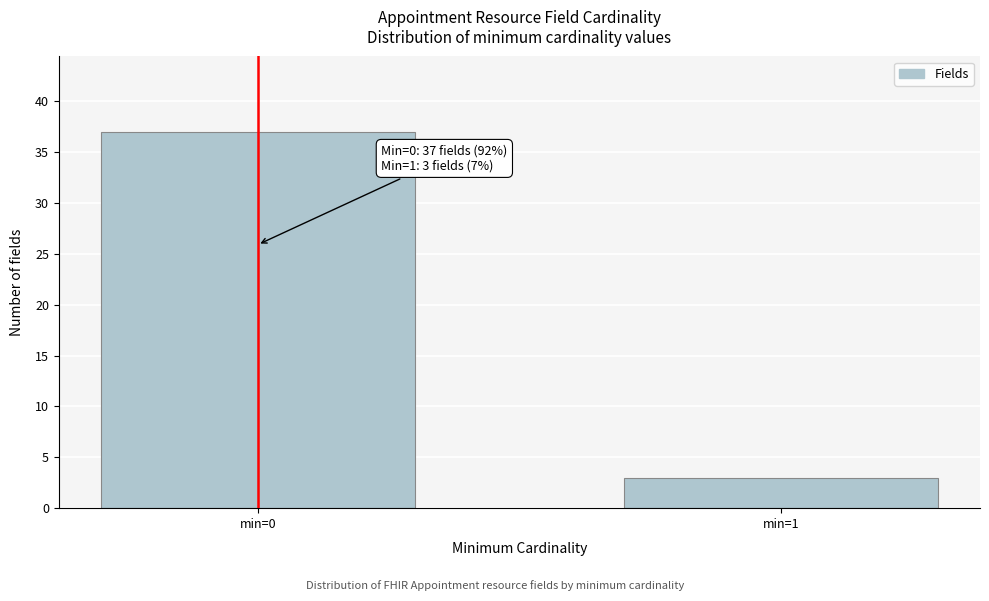

Reading left to right, what are all the values shown in this chart?

min=0=37	min=1=3